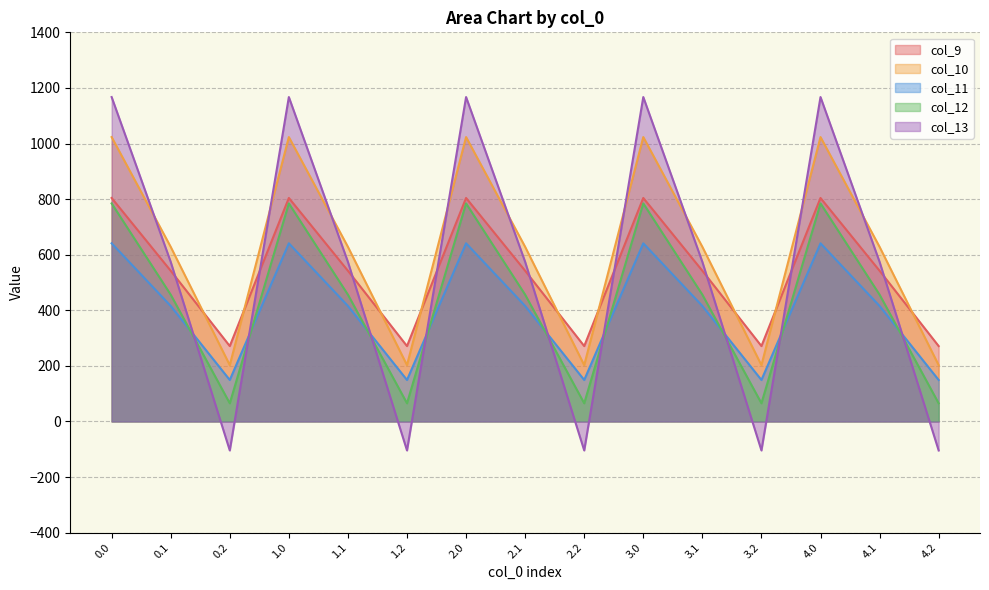

Does the chart have visible grid lines?

Yes